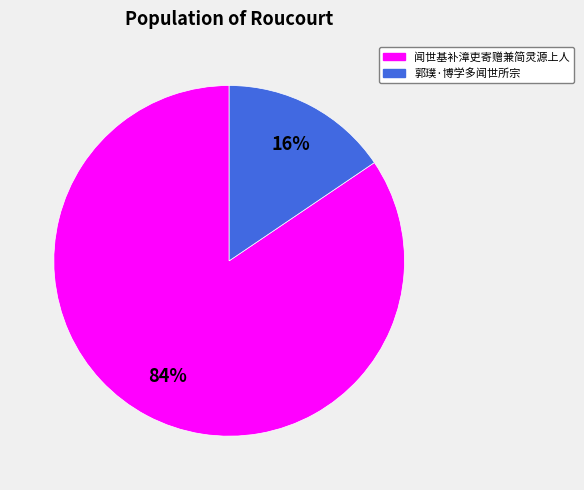

Is the sum of 郭璞·博学多闻世所宗 and 闻世基补漳吏寄赠兼简灵源上人 greater than half?

Yes